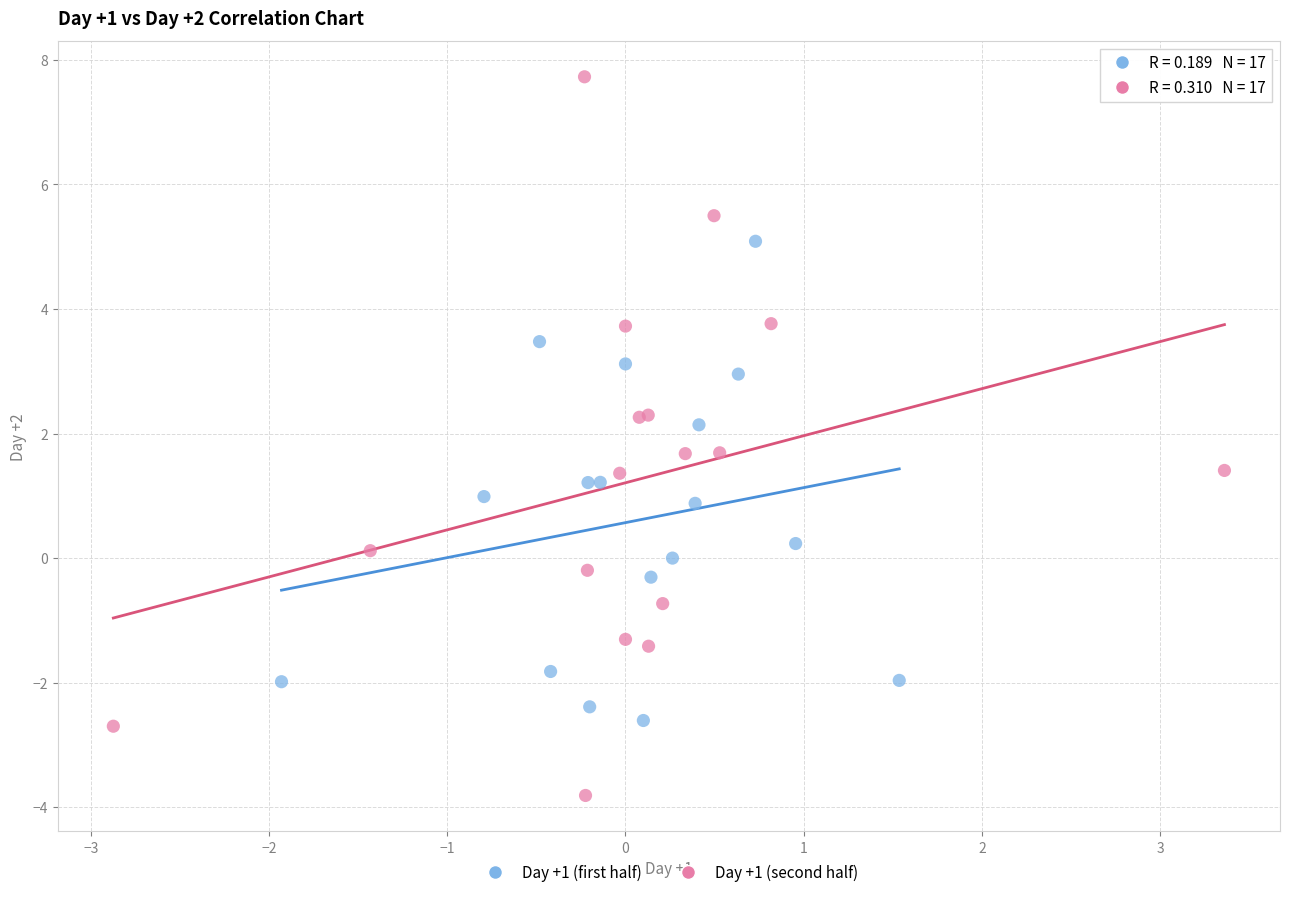

Which series reaches the minimum Y coordinate?

Day +1 (second half)